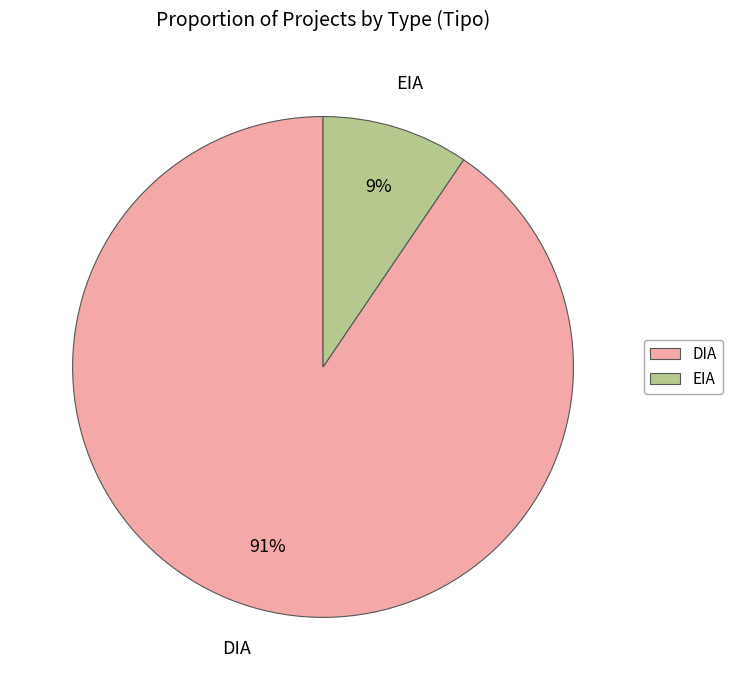

Combined, do EIA and DIA account for over 50%?

Yes